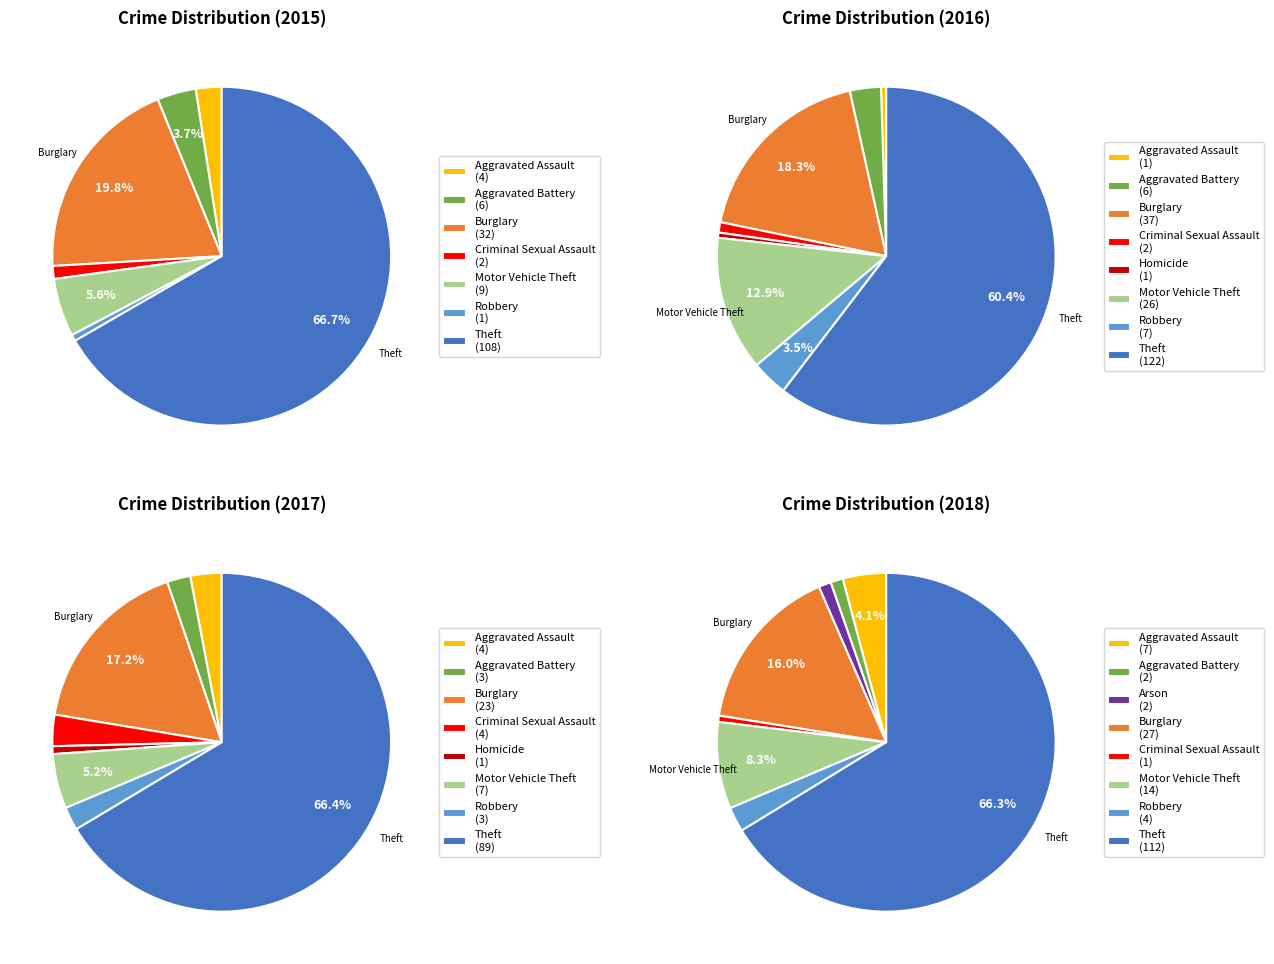

How many slices are in this pie chart?

9